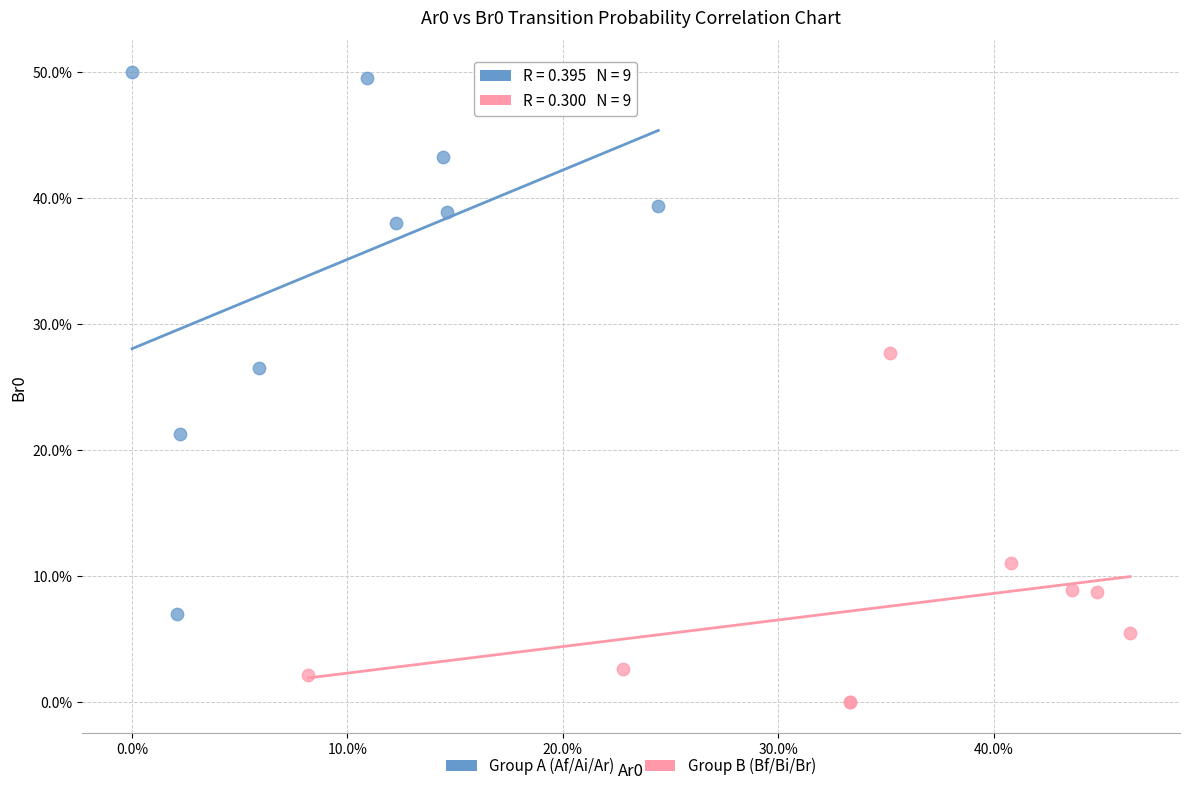

Which series has the largest Y range (max minus min)?

Group A (Af/Ai/Ar)